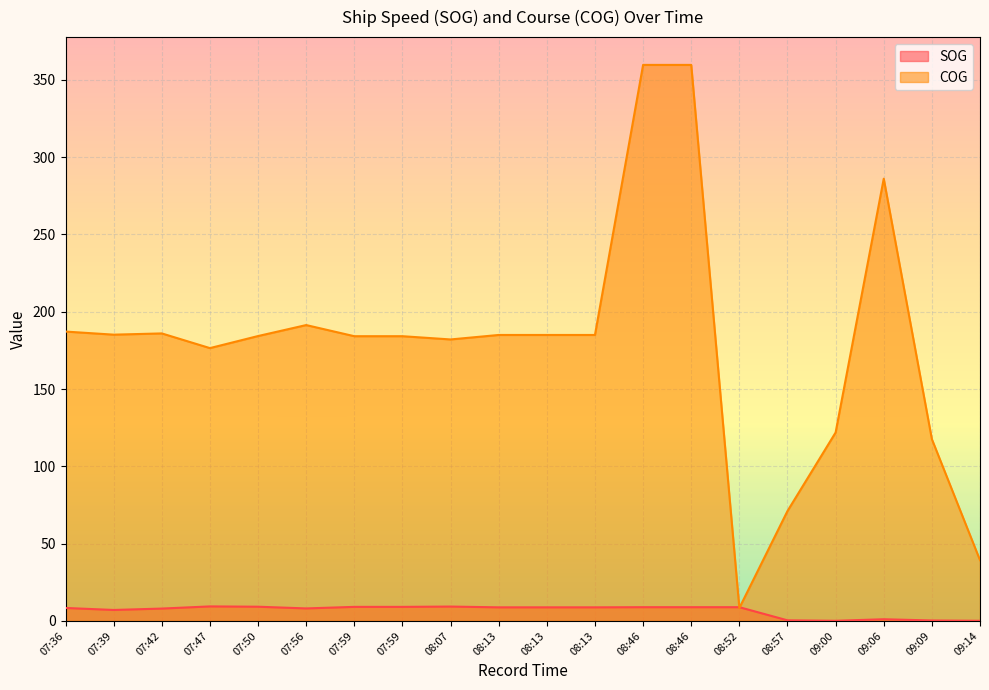

Reading left to right, transcribe all the data shown in this chart.

SOG: 07:36=8.4	07:39=7.1	07:42=8.0	07:47=9.4	07:50=9.2	07:56=8.1	07:59=9.1	07:59=9.1	08:07=9.3	08:13=8.8	08:13=8.8	08:13=8.8	08:46=8.9	08:46=8.9	08:52=8.9	08:57=0.4	09:00=0.1	09:06=1.1	09:09=0.3	09:14=0.1
COG: 07:36=187.2	07:39=185.2	07:42=186.0	07:47=176.5	07:50=184.3	07:56=191.4	07:59=184.2	07:59=184.2	08:07=182.1	08:13=185.0	08:13=185.0	08:13=185.0	08:46=359.7	08:46=359.7	08:52=8.4	08:57=71.1	09:00=121.9	09:06=286.1	09:09=117.6	09:14=39.3